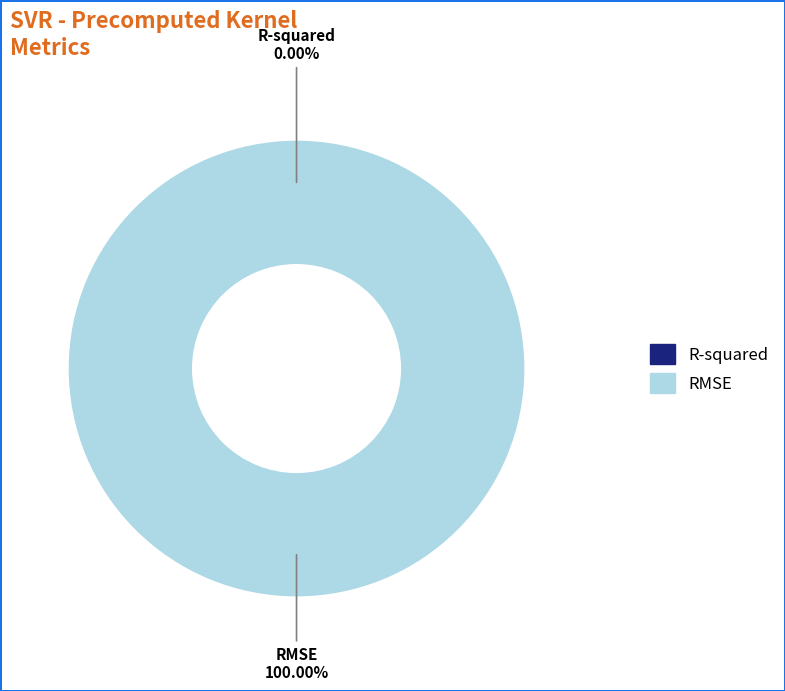

Which category has the biggest portion of the pie?

RMSE